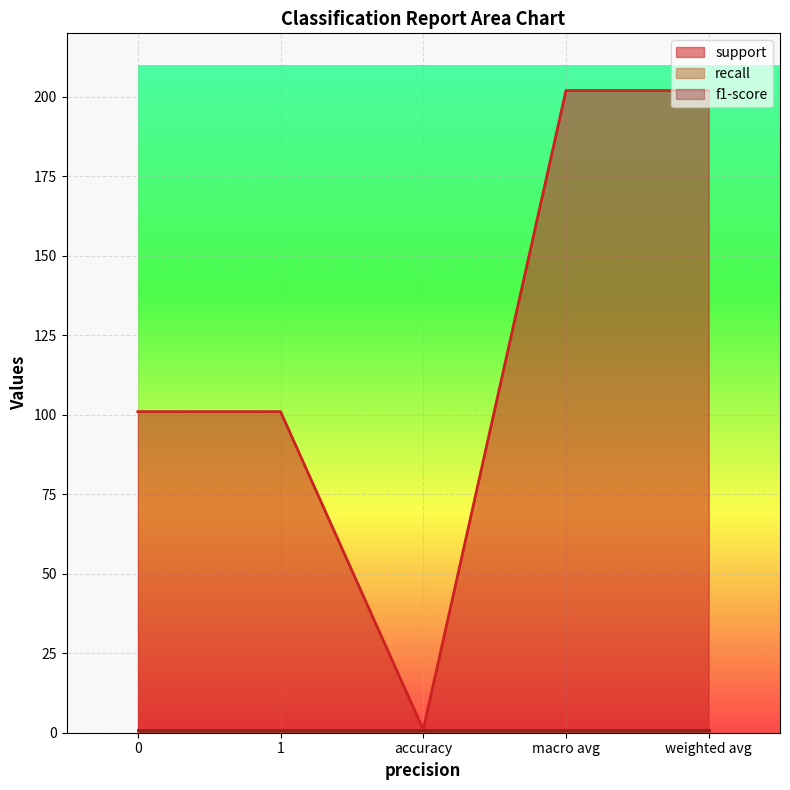

What position from the left is macro avg?

4